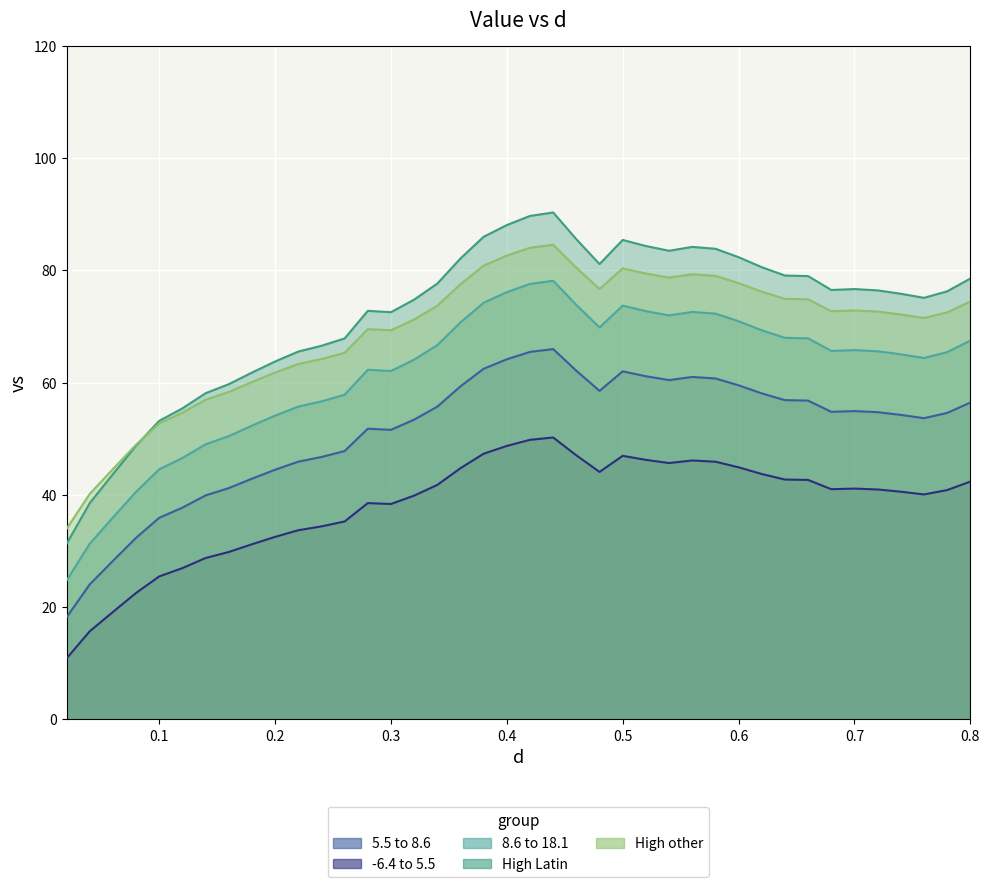

Reading left to right, what are all the values shown in this chart?

0.02=18.1	0.04=24.0	0.06=28.2	0.08=32.3	0.1=35.9	0.12=37.7	0.14=39.9	0.16=41.2	0.18=42.9	0.2=44.5	0.22=45.9	0.24=46.7	0.26=47.8	0.28=51.8	0.3=51.6	0.32=53.4	0.34=55.7	0.36=59.3	0.38=62.5	0.4=64.1	0.42=65.5	0.44=66.0	0.46=62.1	0.48=58.5	0.5=62.0	0.52=61.1	0.54=60.4	0.56=61.0	0.58=60.7	0.6=59.5	0.62=58.1	0.64=56.9	0.66=56.8	0.68=54.8	0.7=54.9	0.72=54.7	0.74=54.2	0.76=53.6	0.78=54.6	0.8=56.4